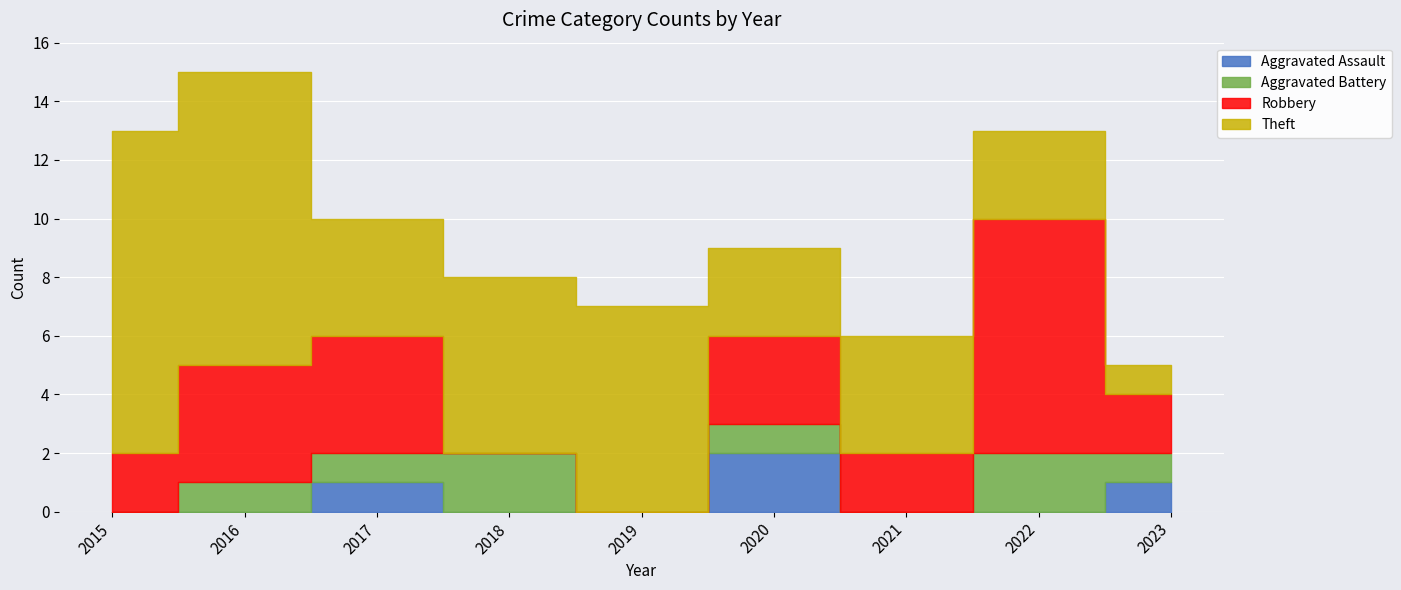

In Robbery, how many points are lower than both neighbors (excluding endpoints)?

1